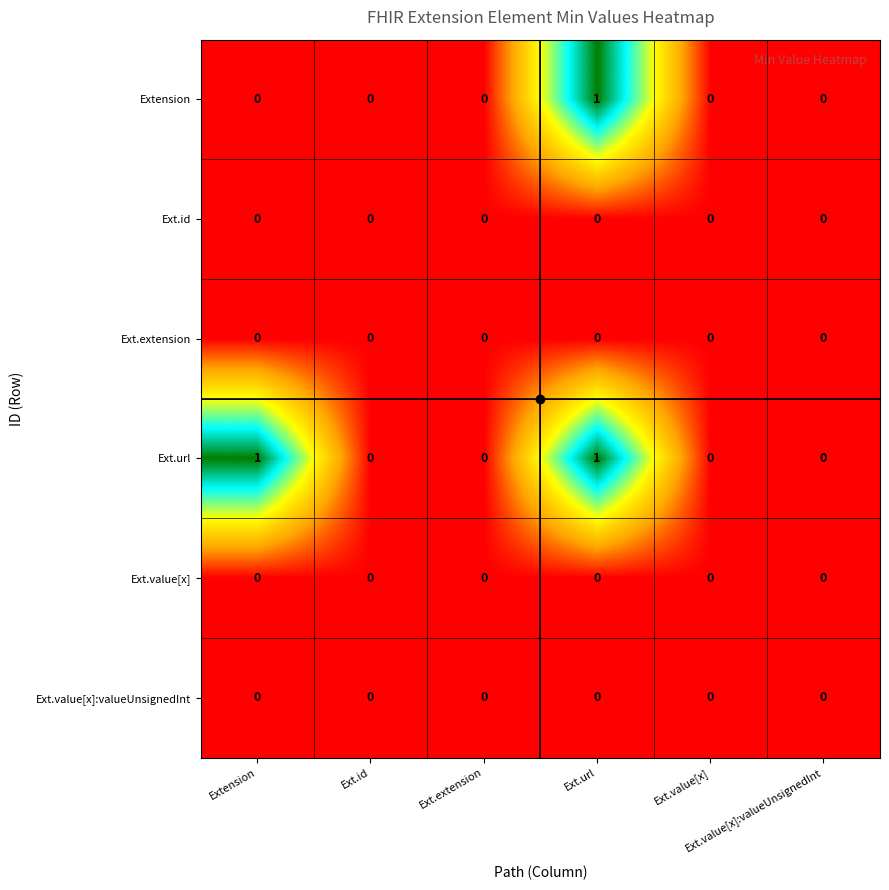

Count the number of data series in this chart.

6